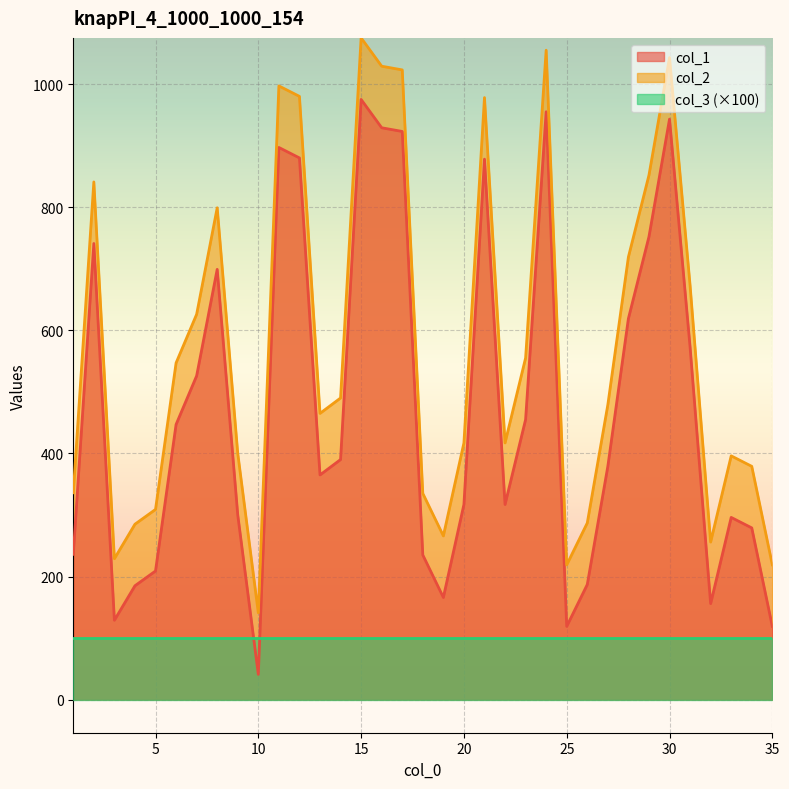

How many data points does each series have?

35